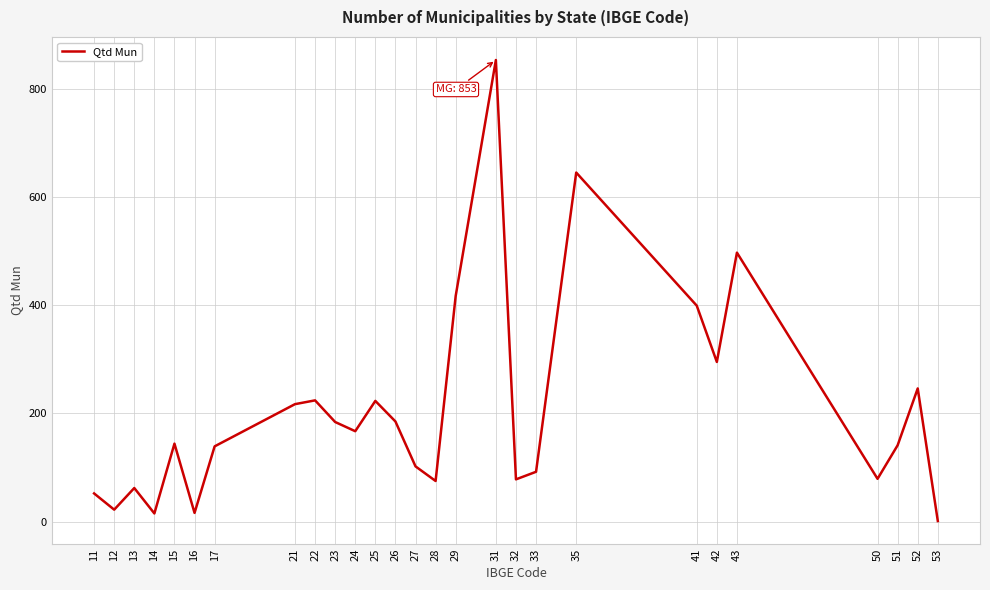

How many lines are shown in the chart?

1